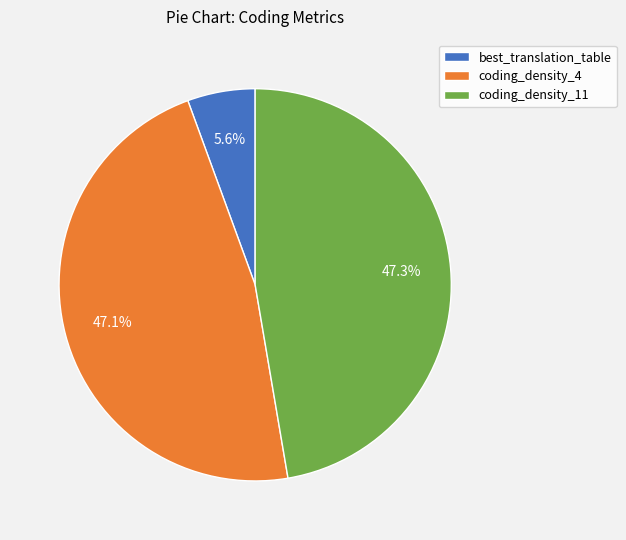

Is it true that coding_density_4 is 61% of the pie?

False